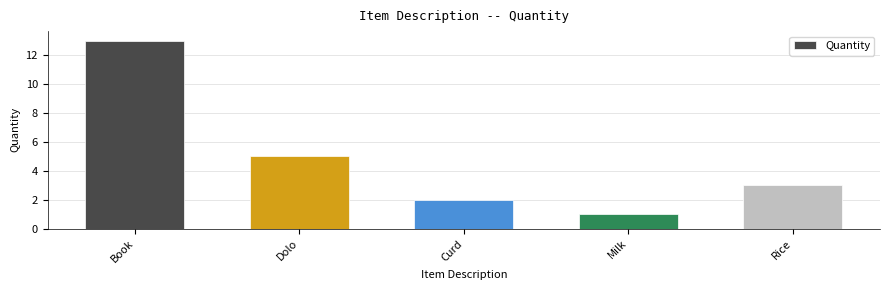

Reading left to right, list all the values displayed in this chart.

13	5	2	1	3